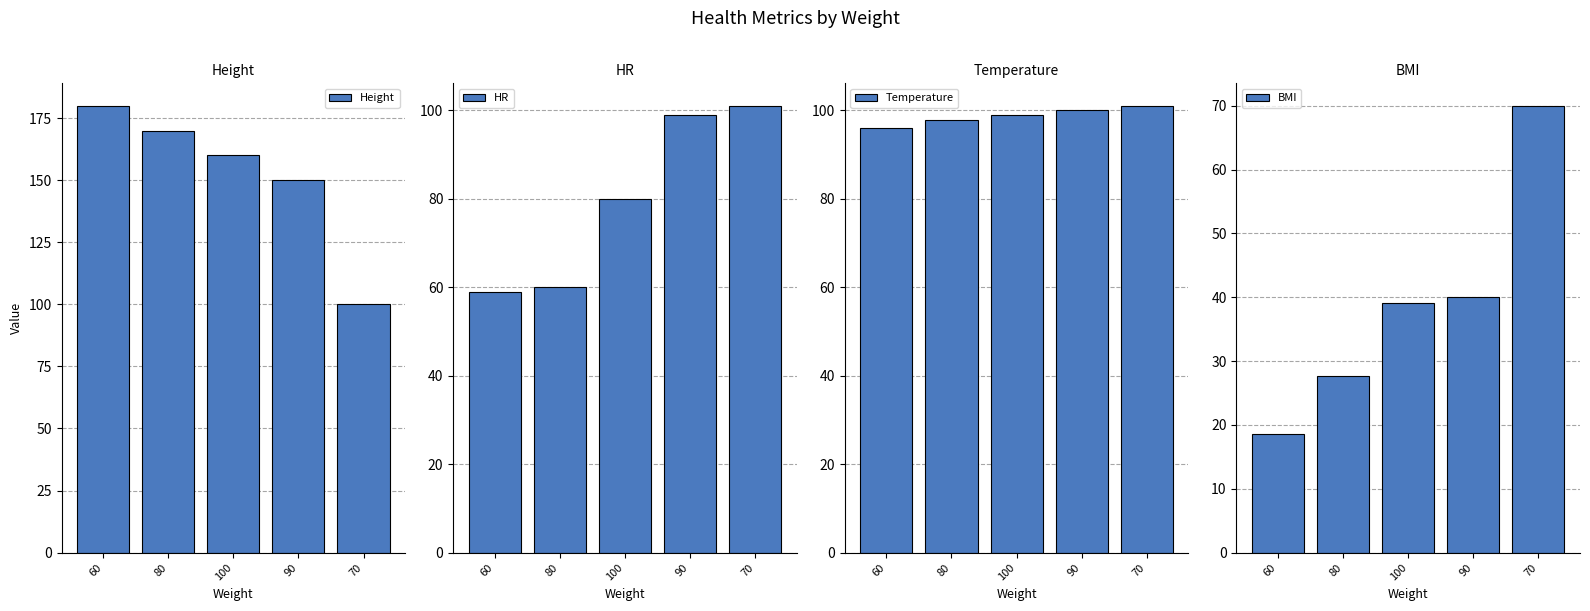

What are all the series names shown in the legend?

Height, HR, Temperature, BMI